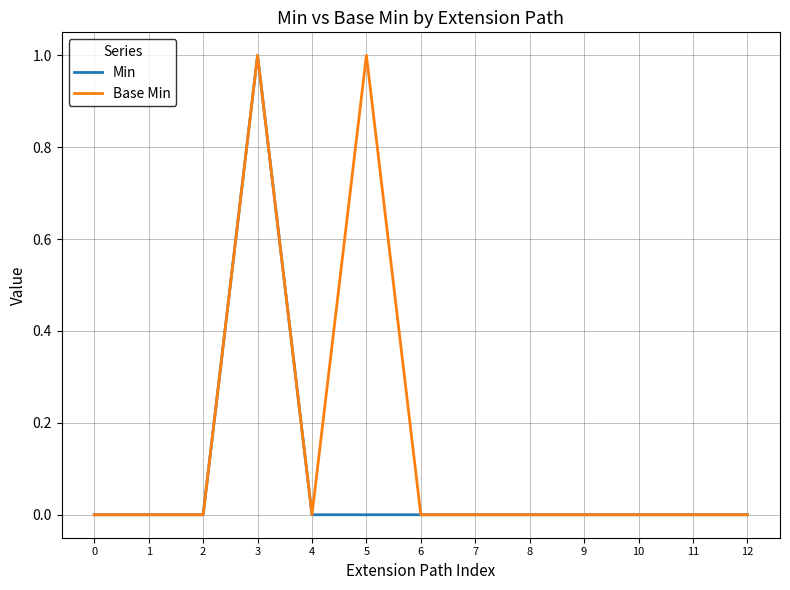

Rank the series by their average value, from highest to lowest.

Base Min, Min